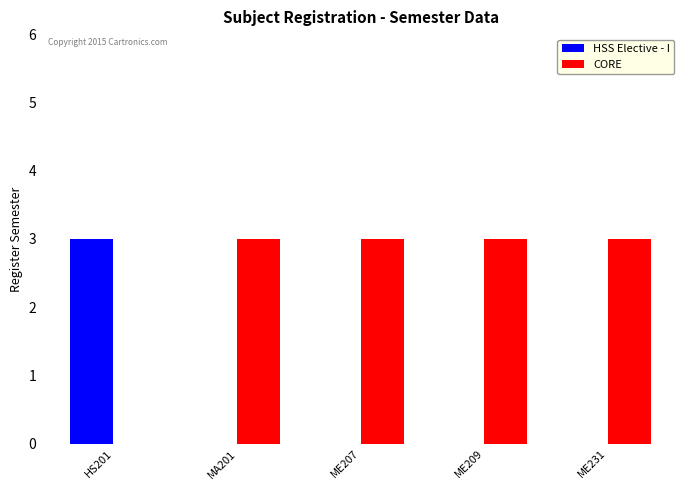

What are all the series names shown in the legend?

HSS Elective - I, CORE